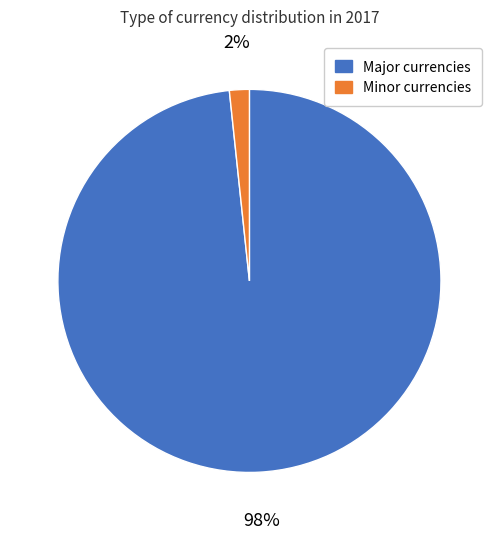

Do Minor currencies and Major currencies together represent more than half of the pie?

Yes